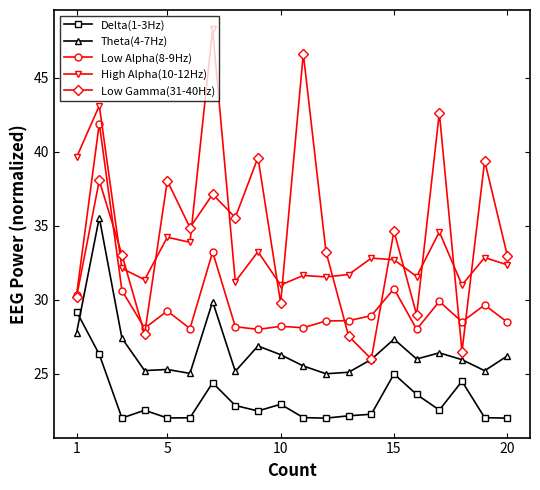

What is the minimum value shown in the chart?

22.0